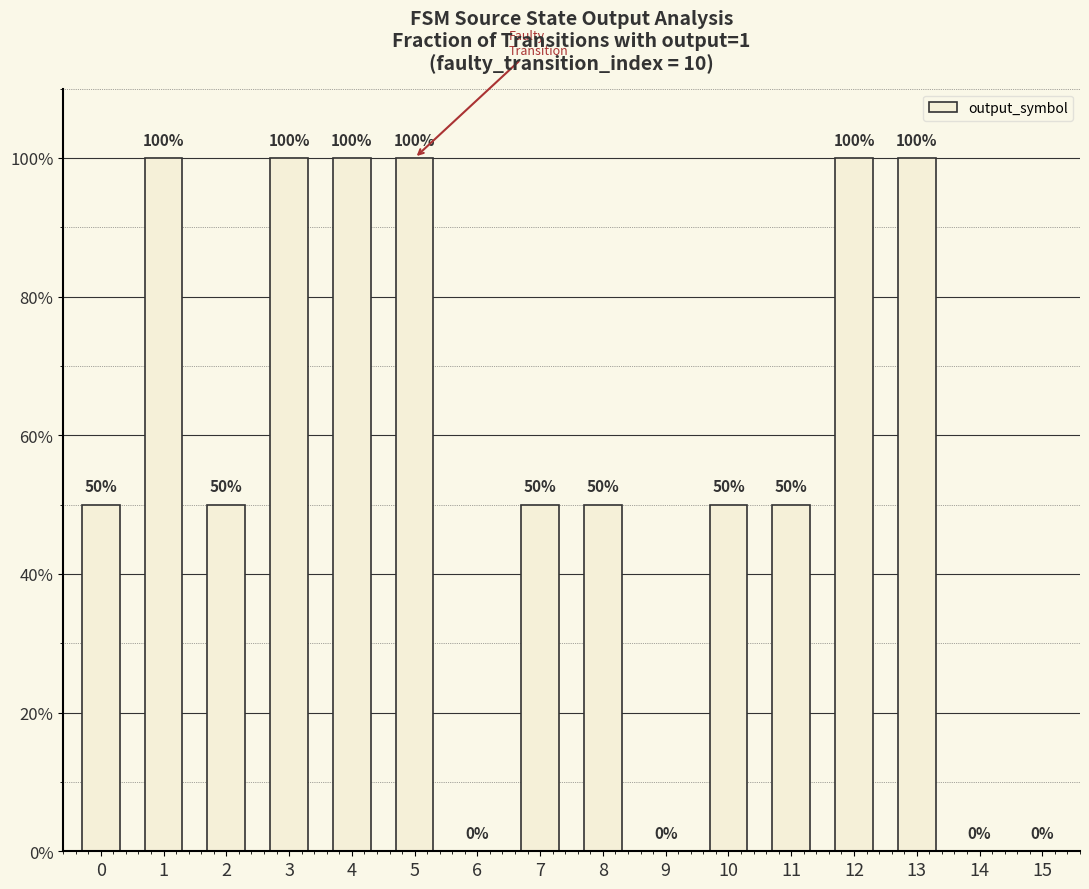

How many values are between 0 and 1?

16